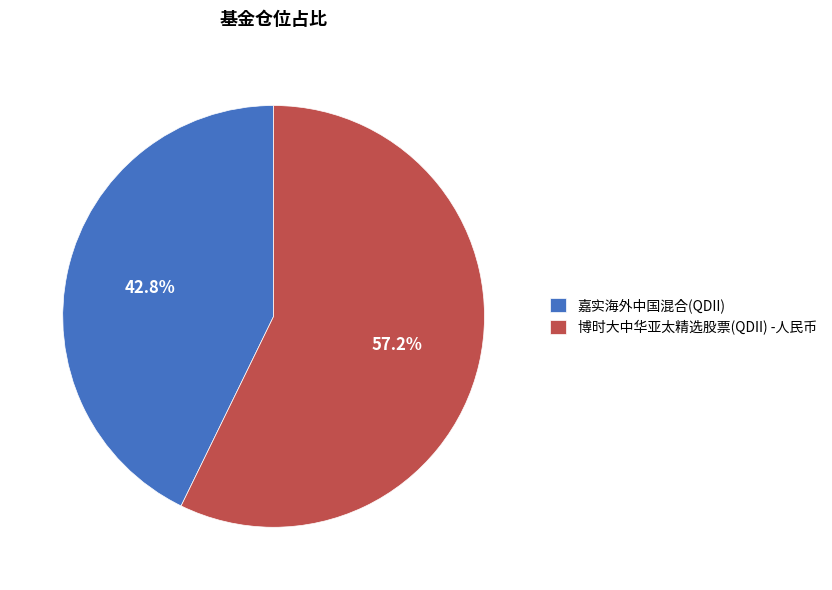

Count the number of slices in the pie.

2